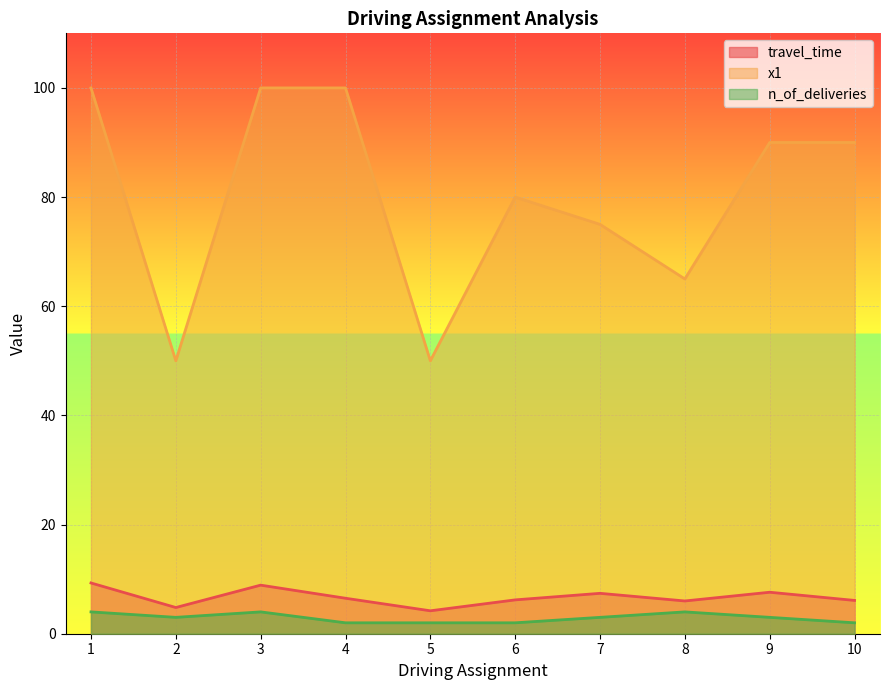

How many n_of_deliveries values are between 2 and 4?

10